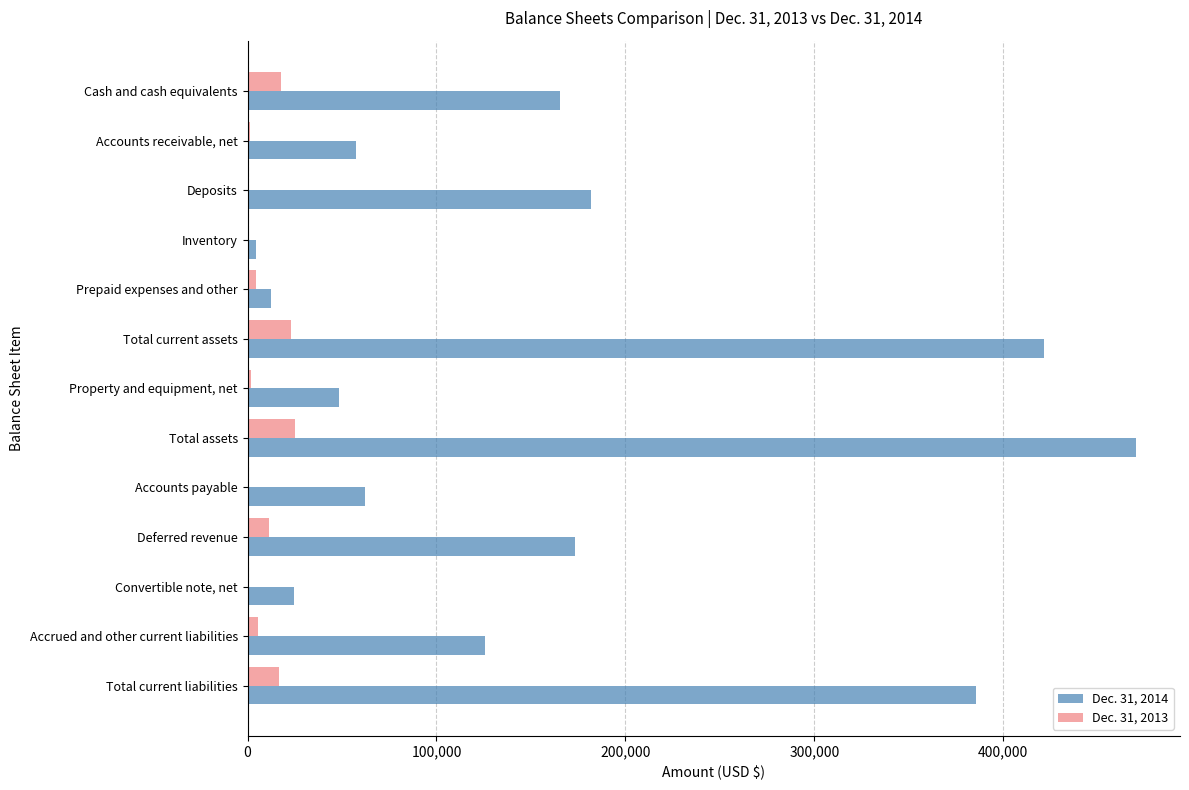

What is the sum of all Dec. 31, 2013 values?

106377